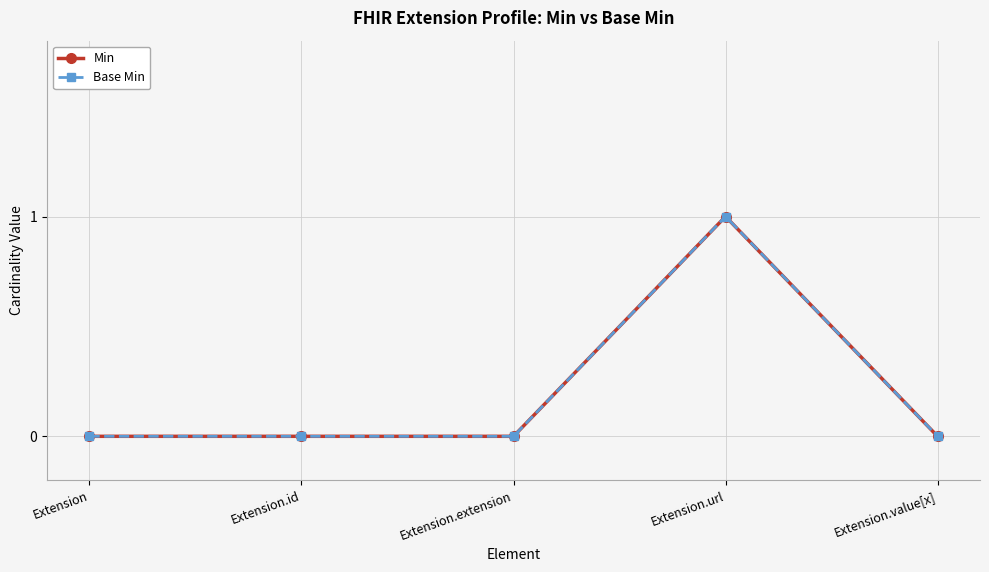

What is the maximum value shown in the chart?

1